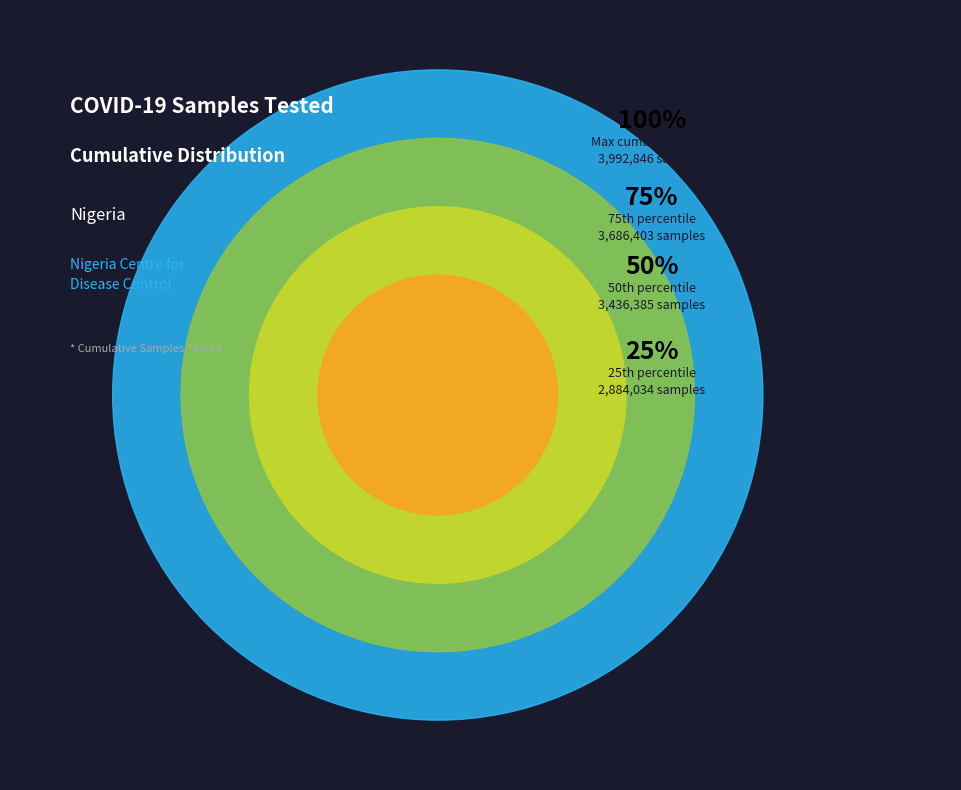

Does 2022-01-07 represent more than half of the total?

No